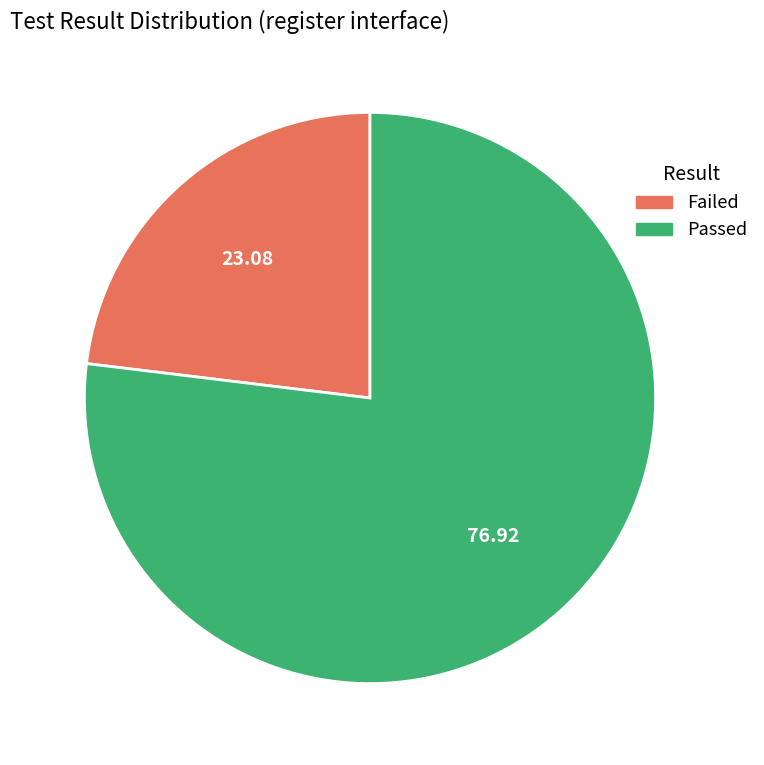

How many segments does this pie chart have?

2